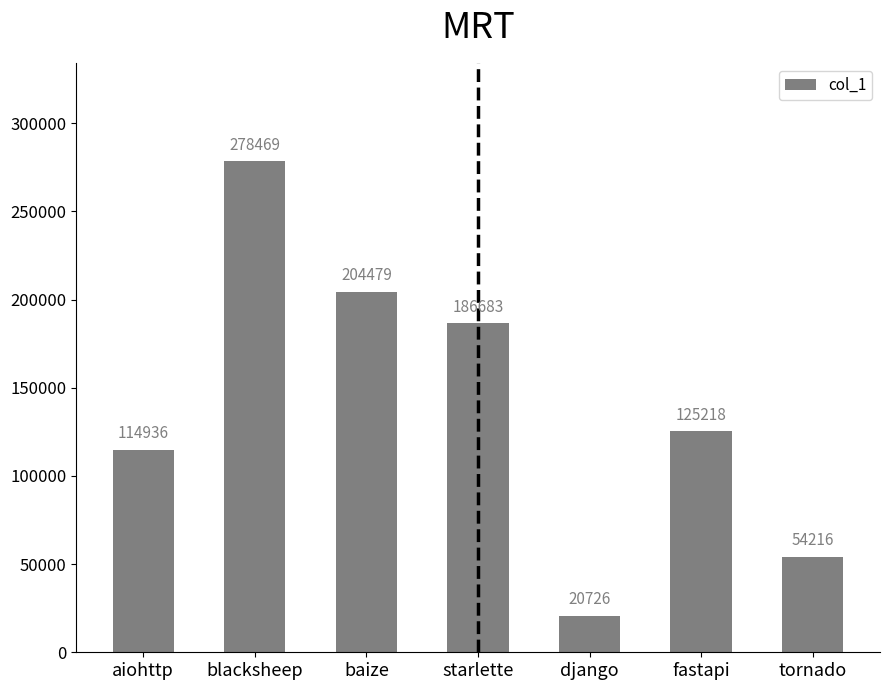

At which category does the chart reach its minimum across all series?

django